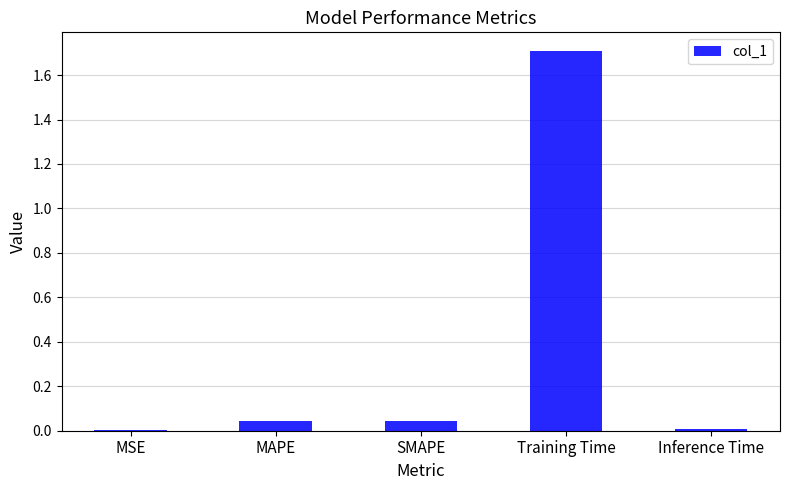

What is the sum of all values?

1.8